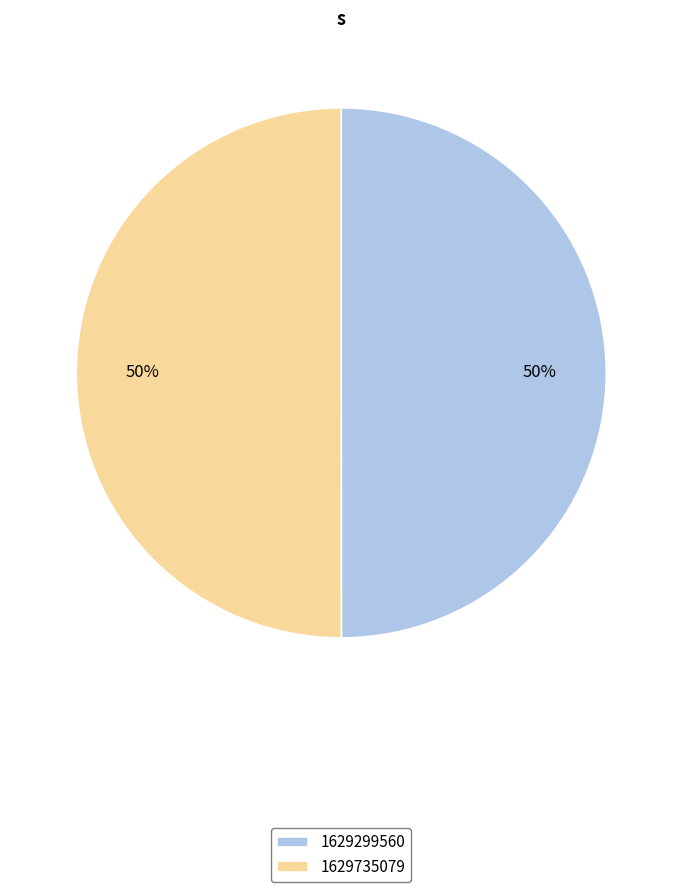

What percentage is the 1629735079 slice, to the nearest percent?

50%